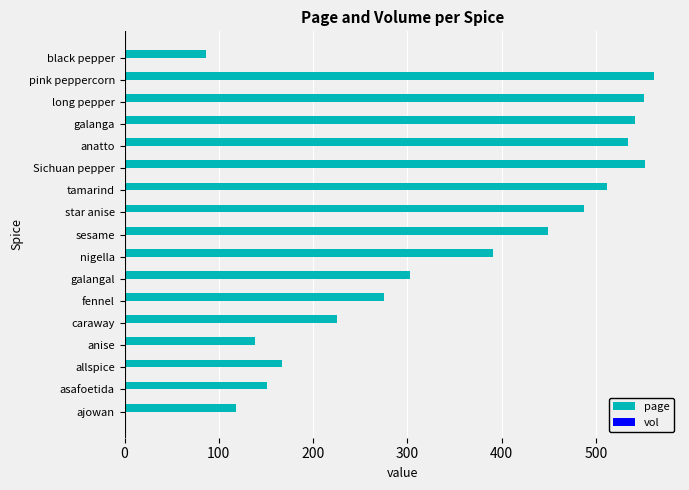

Which series changed the most between long pepper and black pepper?

page